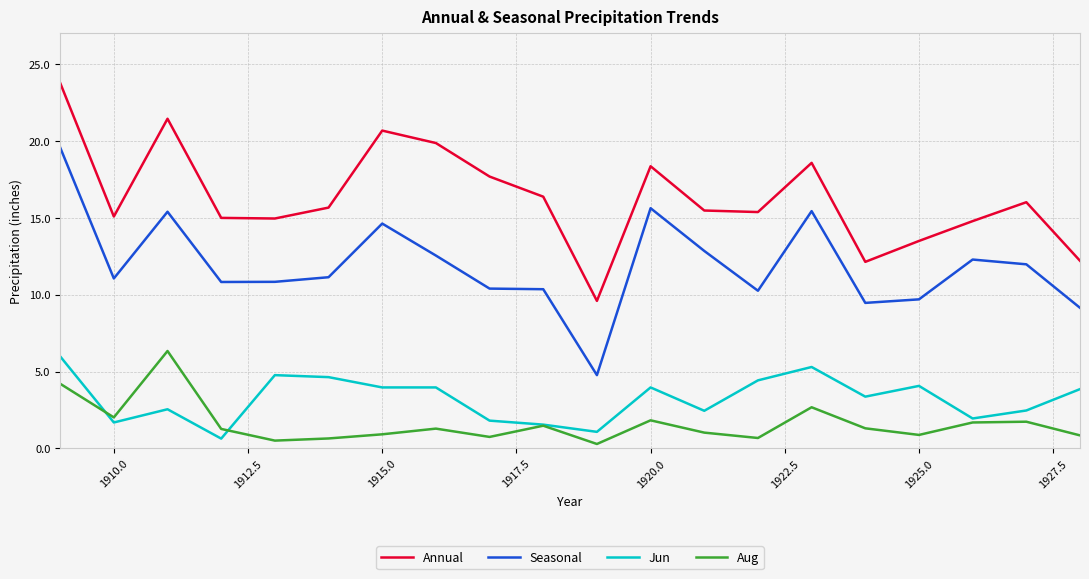

True or false: Seasonal and Annual intersect in this chart.

False